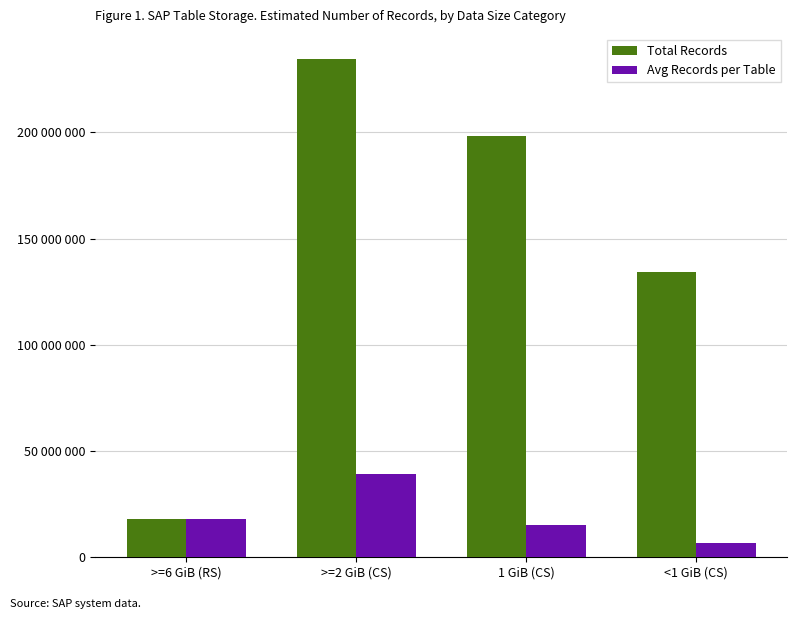

Are the bars grouped side by side (vs. stacked)?

Yes